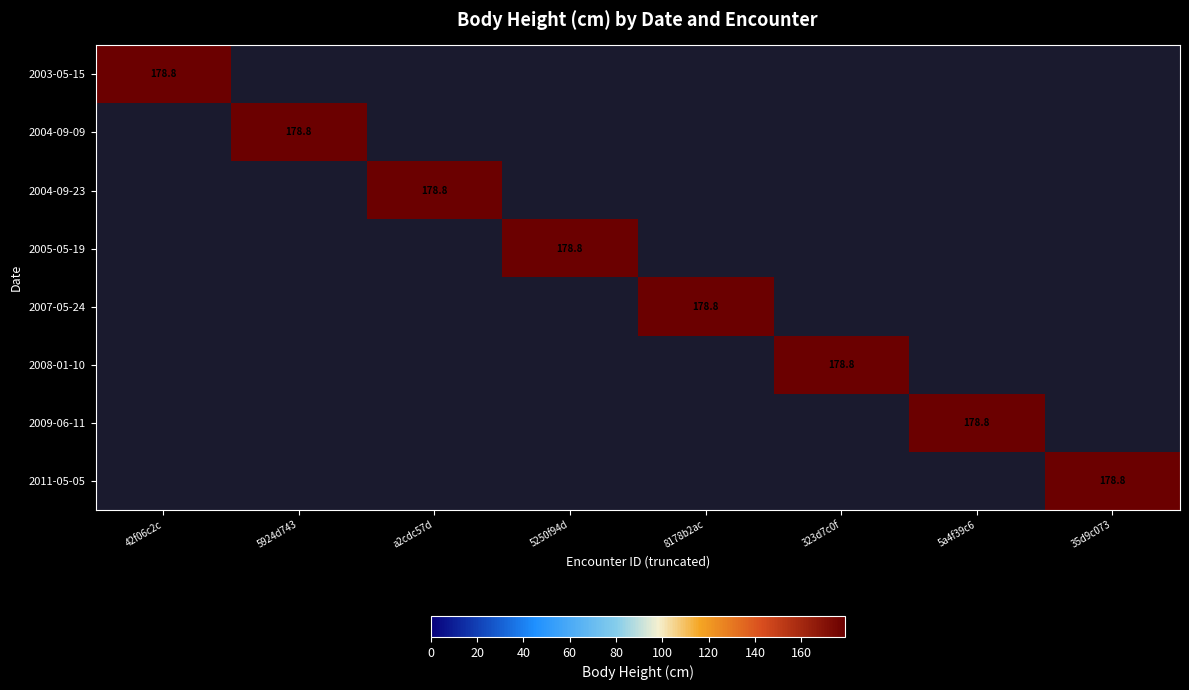

What is the total value across all series at 35d9c073?

178.8